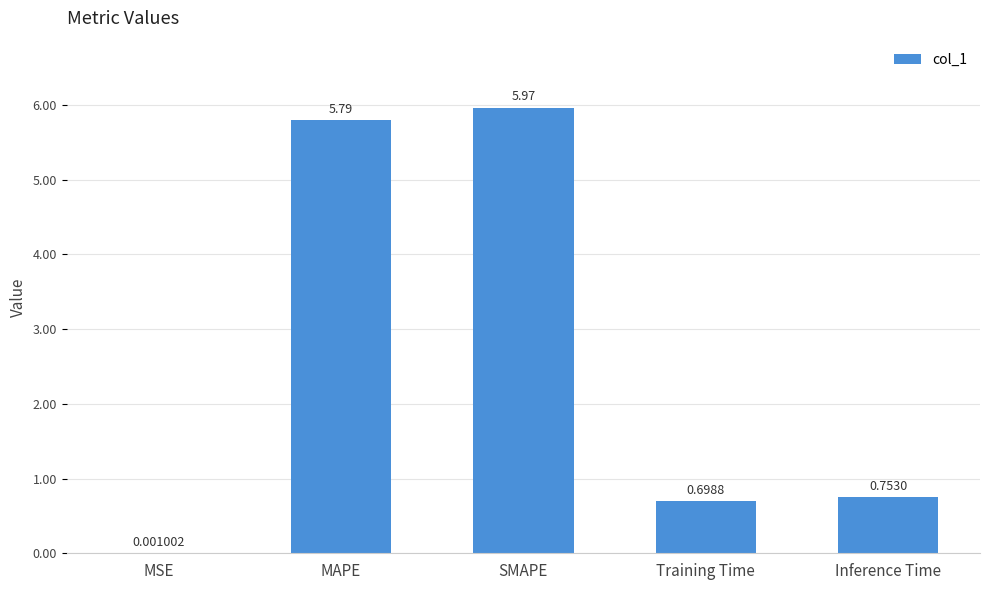

Which has a higher value, SMAPE or MAPE?

SMAPE